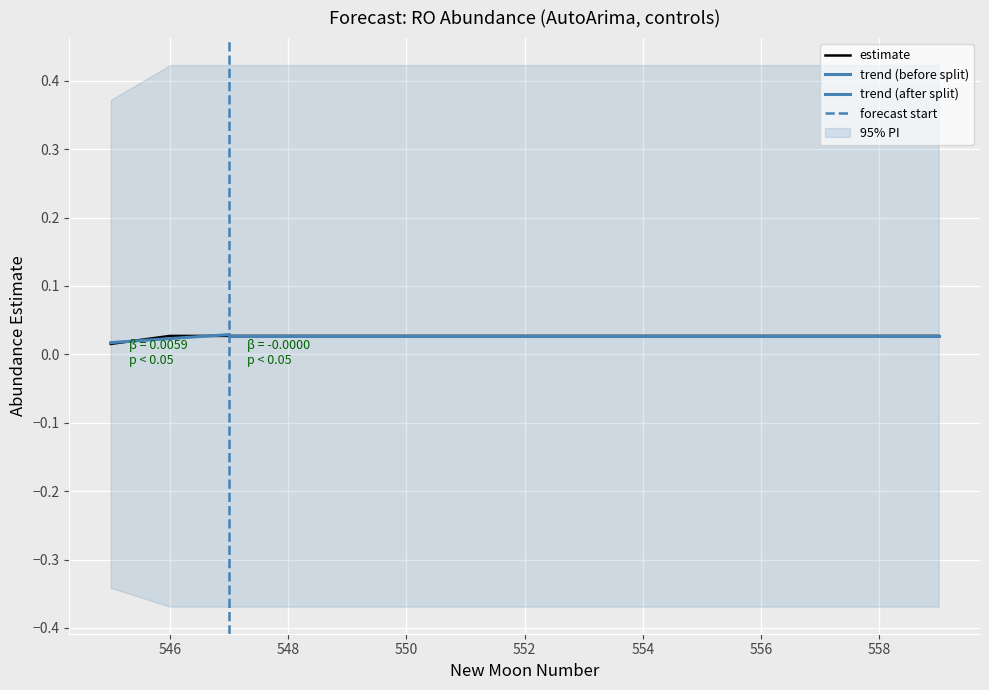

What is the sum of all estimate values?

0.4